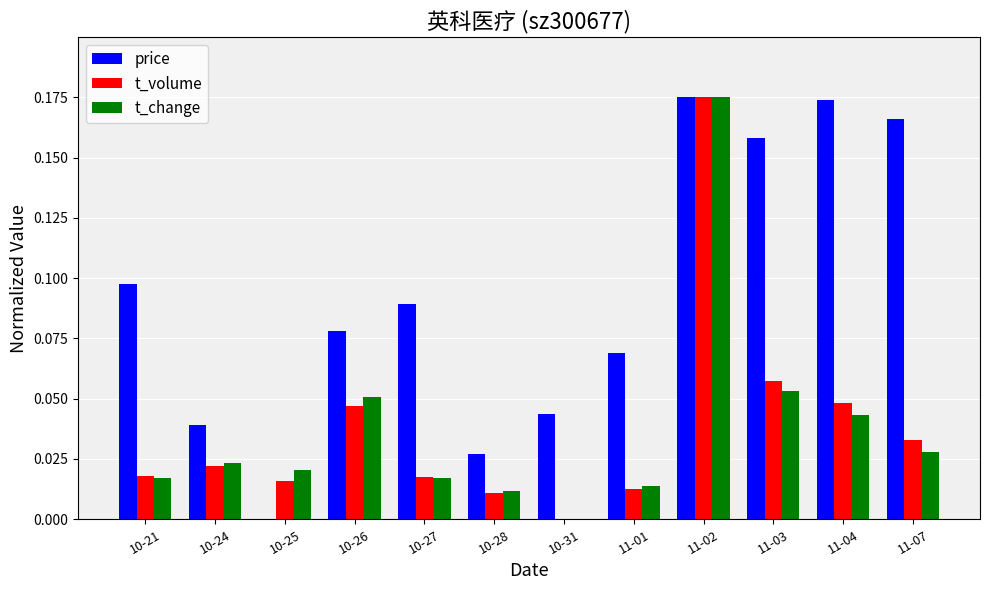

Which series changed the most between 10-28 and 11-04?

price